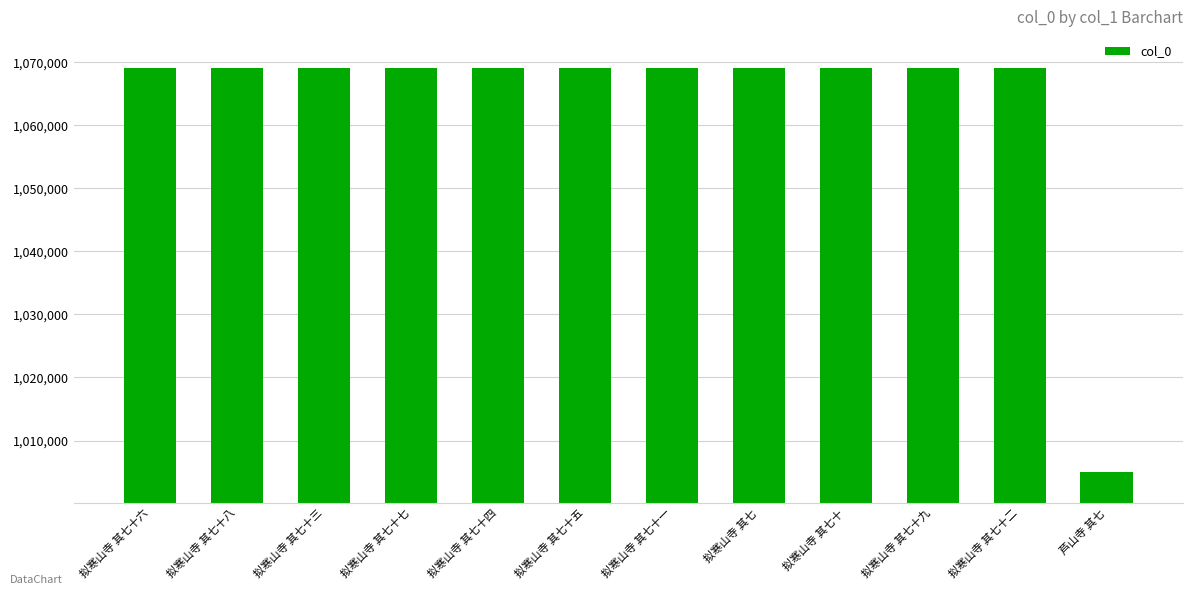

What is the difference between the maximum and second lowest values?

72